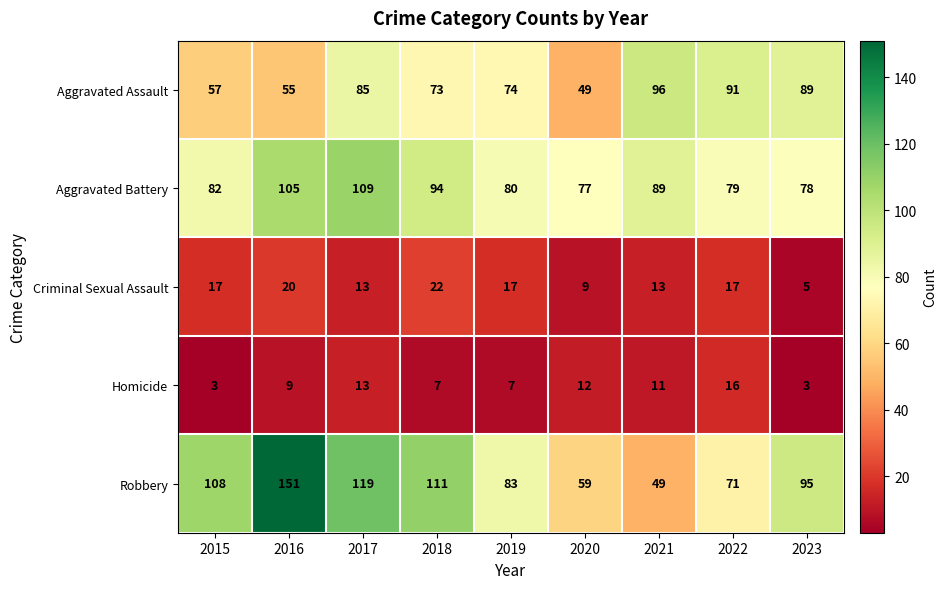

What is the difference between the maximum and minimum values in the Criminal Sexual Assault series?

17